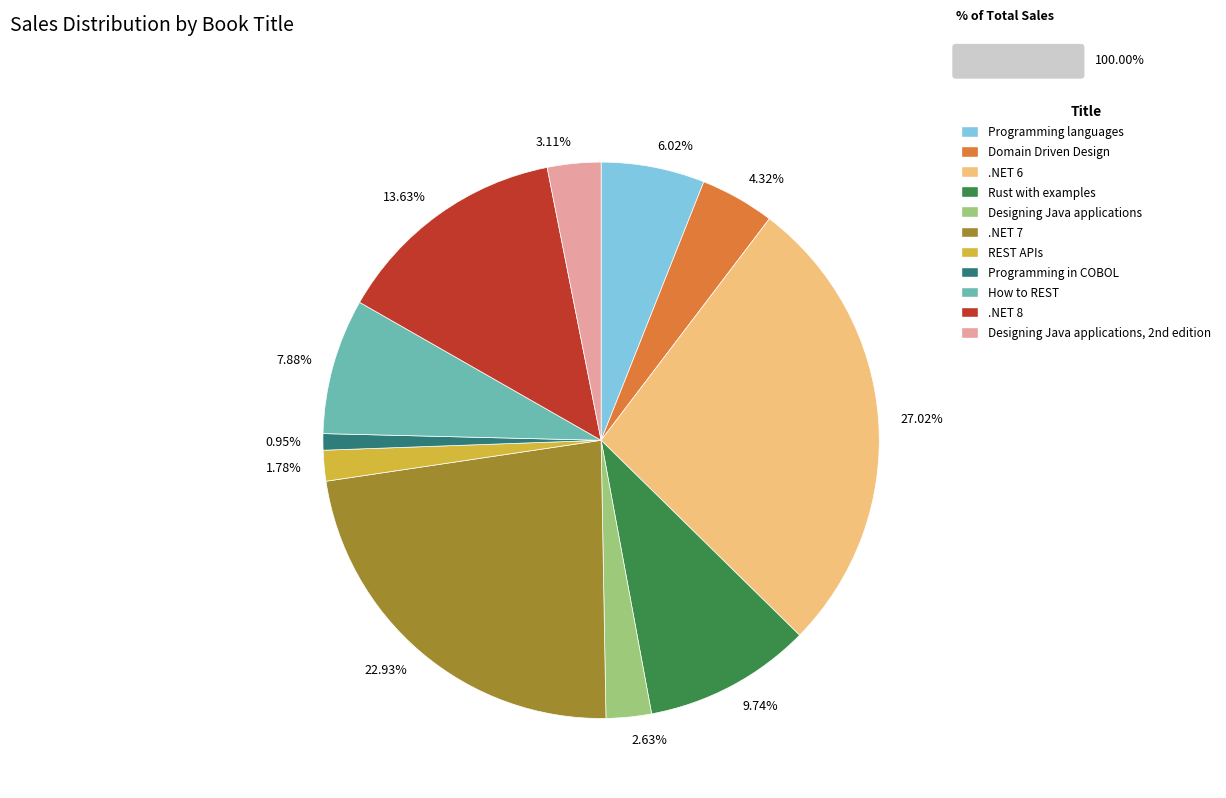

Which has a higher value, 0.95% or 7.88%?

7.88%